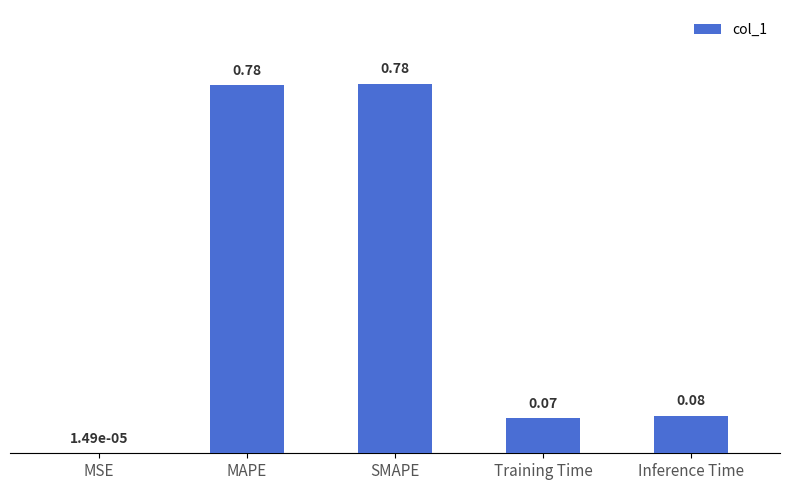

What is the sum of the values at Inference Time and SMAPE?

0.9